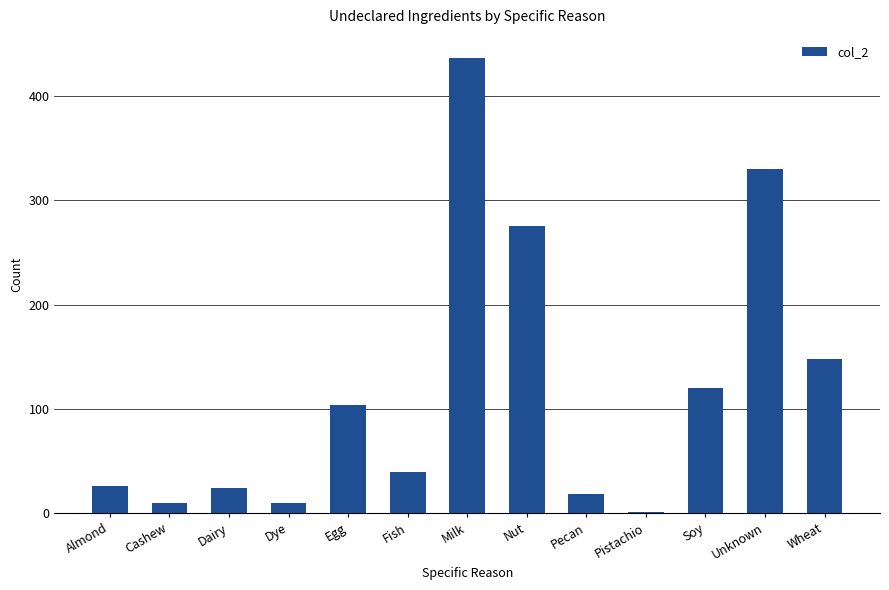

What is the maximum value shown in the chart?

437